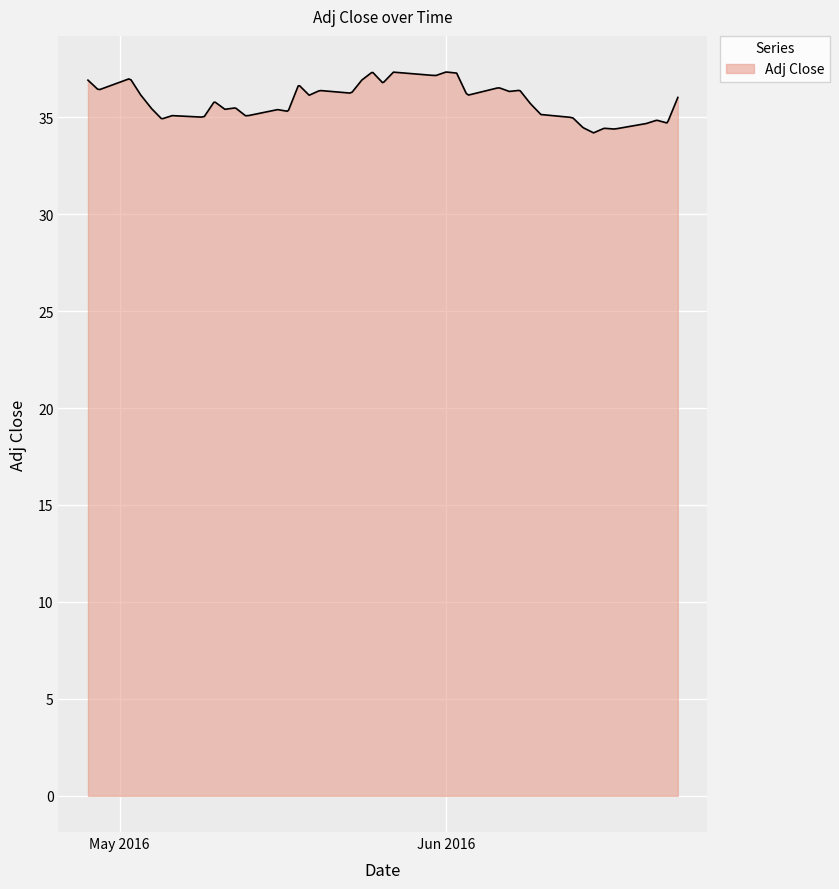

What is the smallest value displayed?

34.2